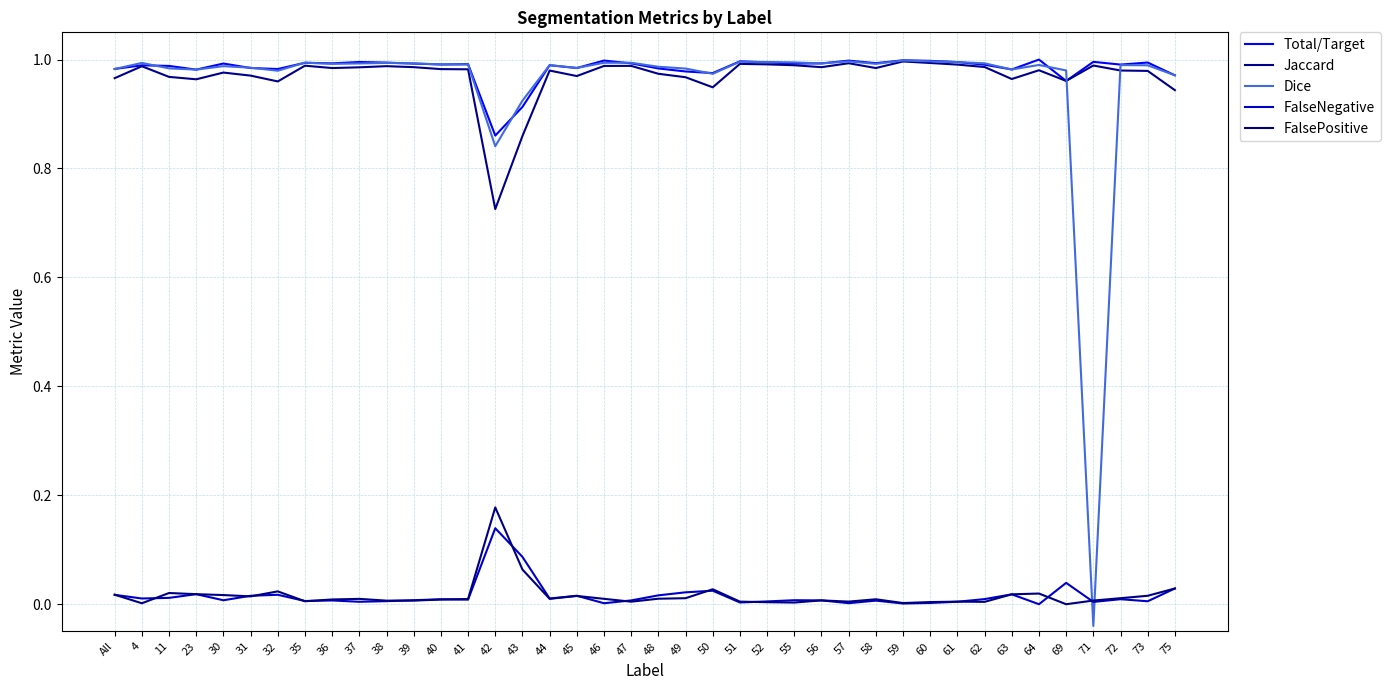

Which category has the lowest value across all series?

71